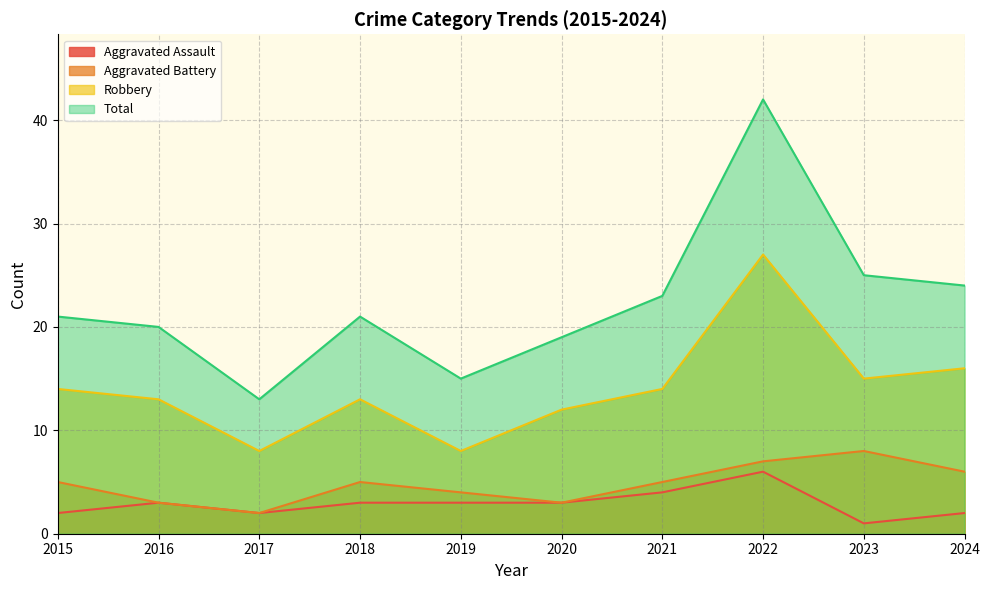

True or false: Aggravated Battery has a value of 4 at 2020.

False